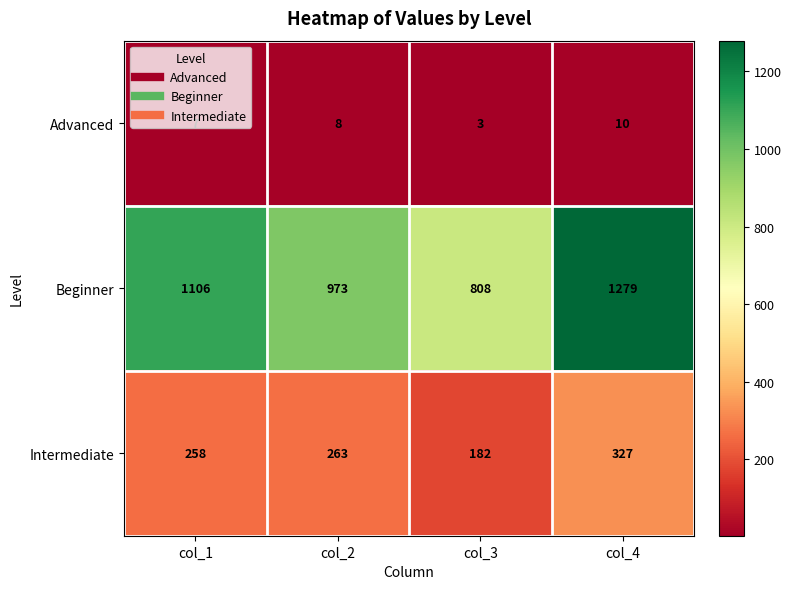

Is it true that Beginner equals 1405 at col_2?

False